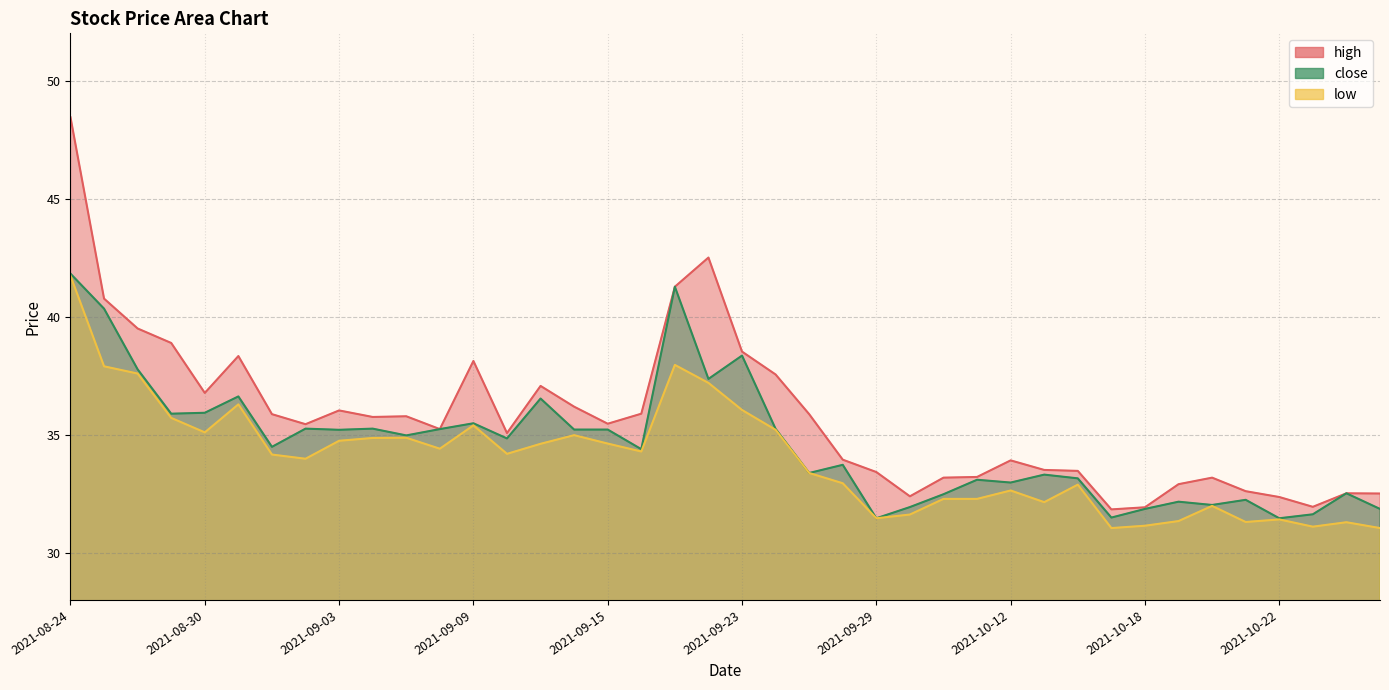

Which has a higher value, 2021-09-09 or 2021-08-26?

2021-08-26